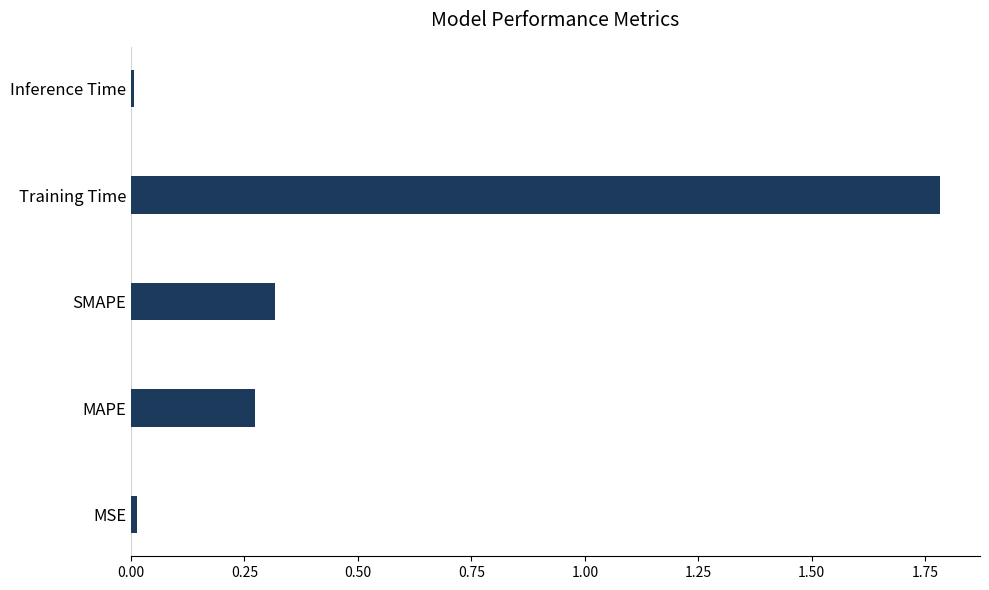

Between SMAPE and MSE, which is larger?

SMAPE